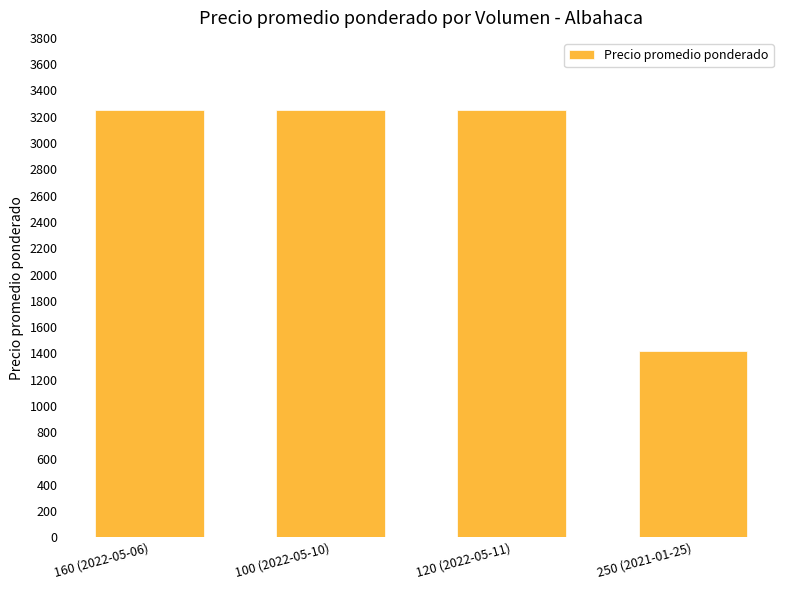

What is the label of the 1st bar from the left?

160 (2022-05-06)